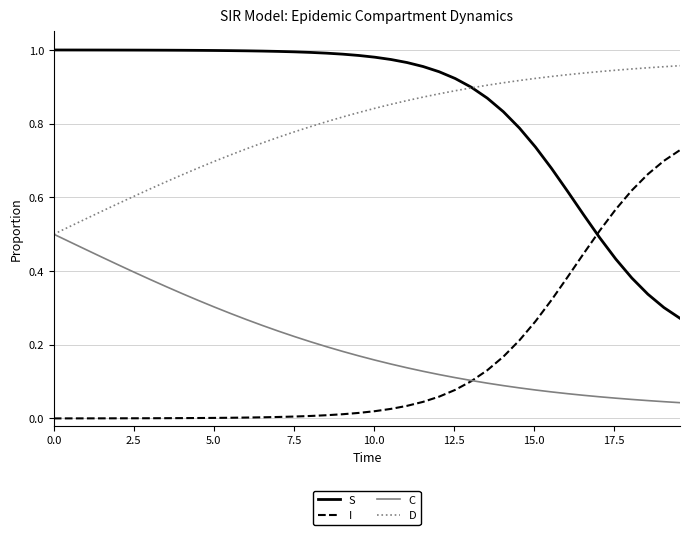

Which series has the largest total across all categories?

S